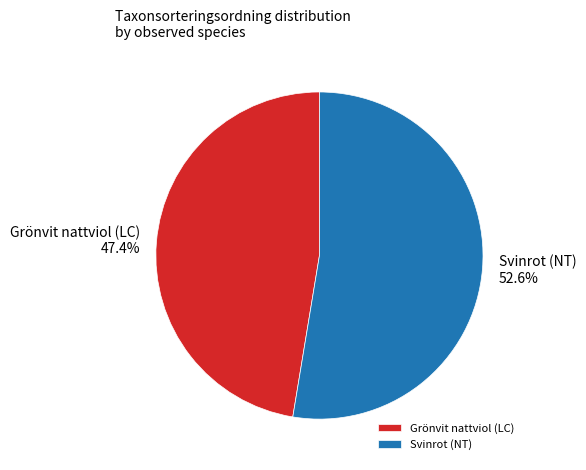

Is it true that Grönvit nattviol (LC) is 47% of the pie?

True